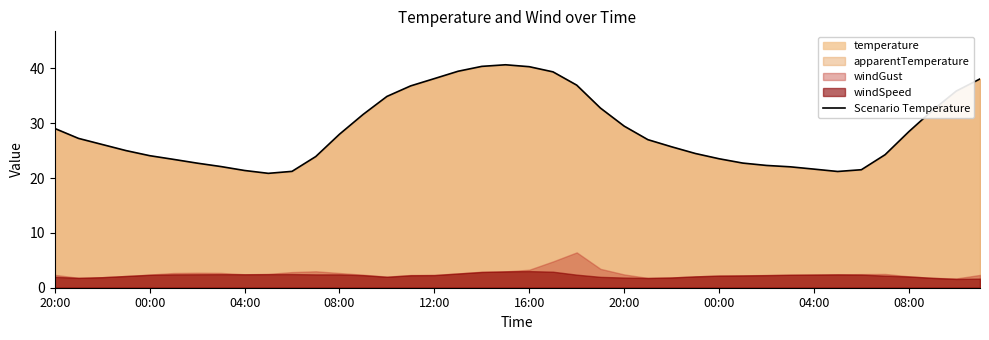

Which has a higher value, 12:00 or 18?

18